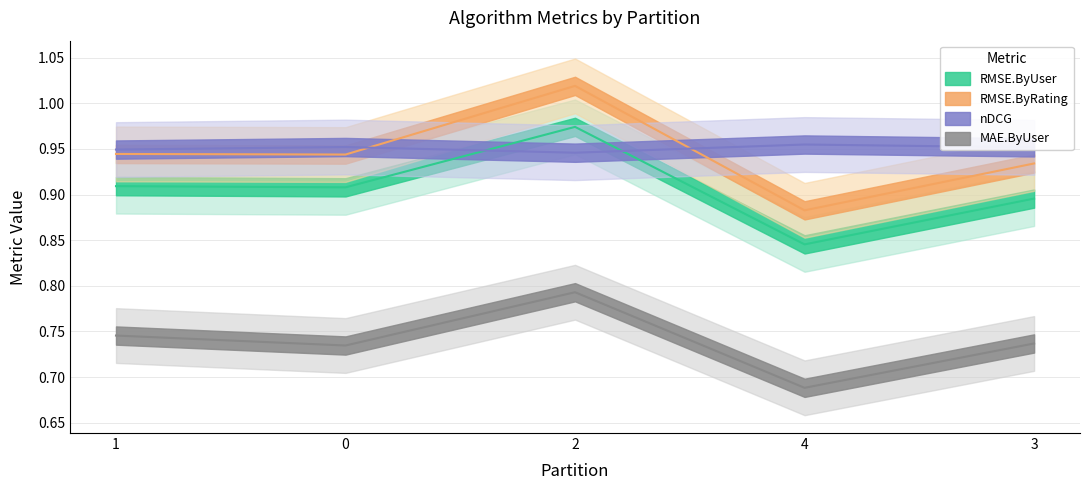

What are all the series names shown in the legend?

RMSE.ByUser, RMSE.ByRating, nDCG, MAE.ByUser